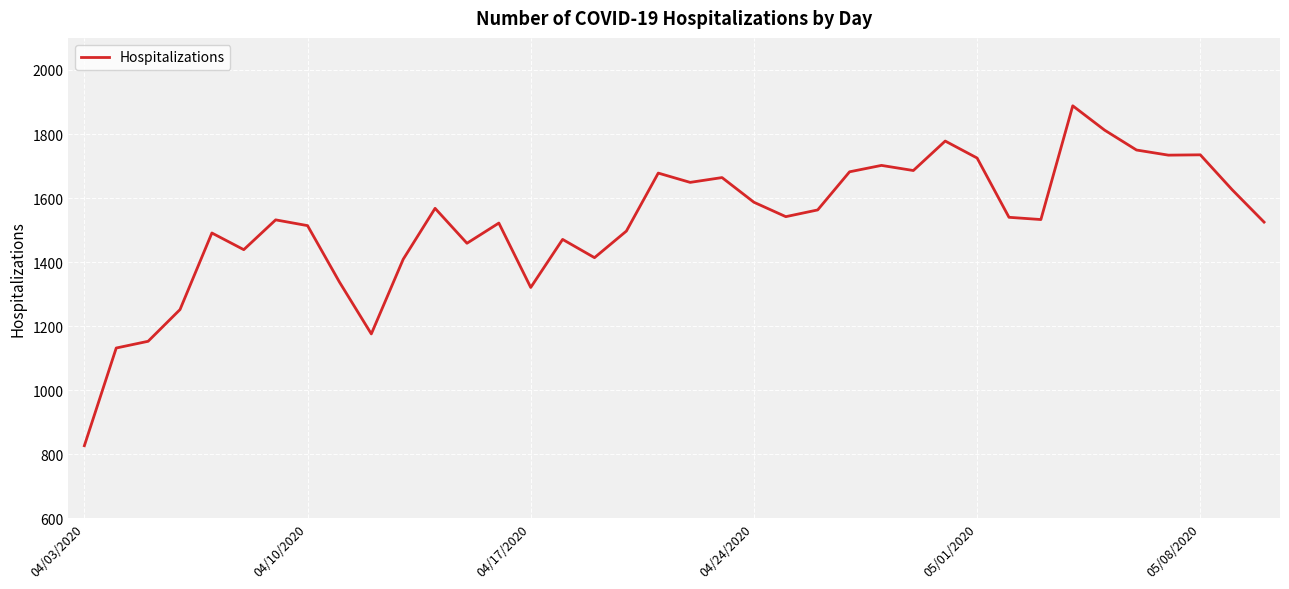

What is the maximum value shown in the chart?

1888